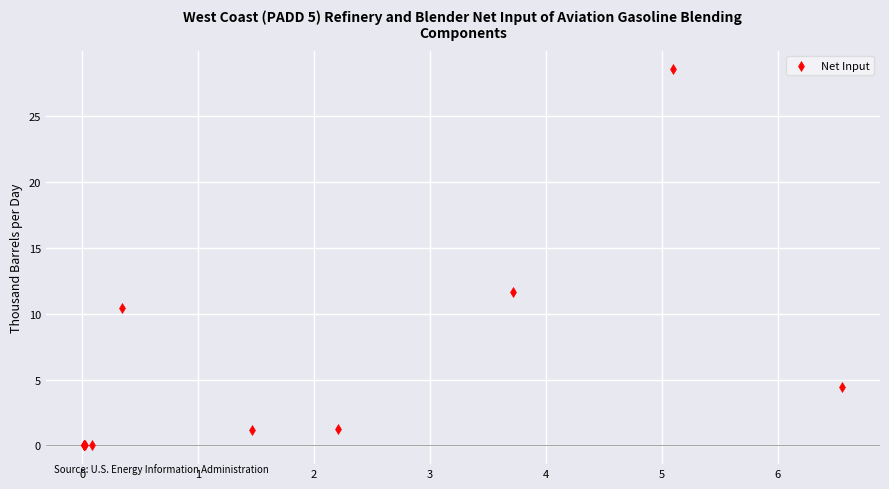

What Y value in the scatter plot is closest to 14?

11.6